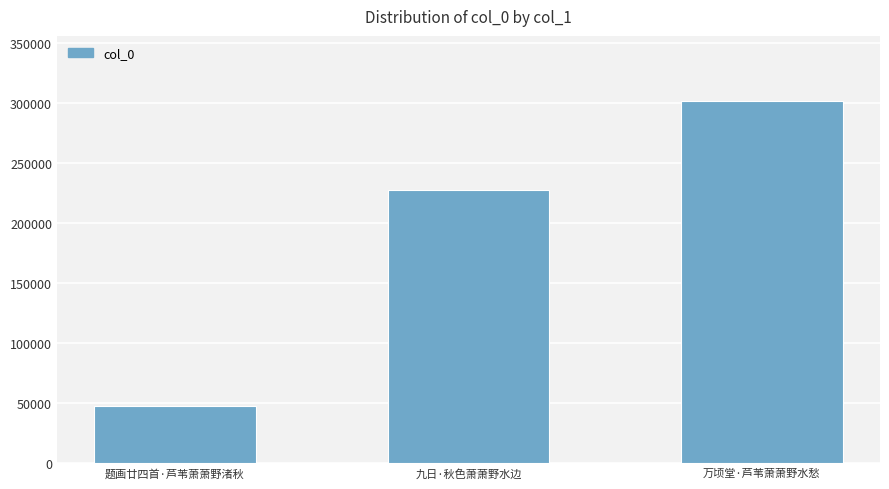

The chart shows a value of 123875 at 万顷堂·芦苇萧萧野水愁. True or false?

False